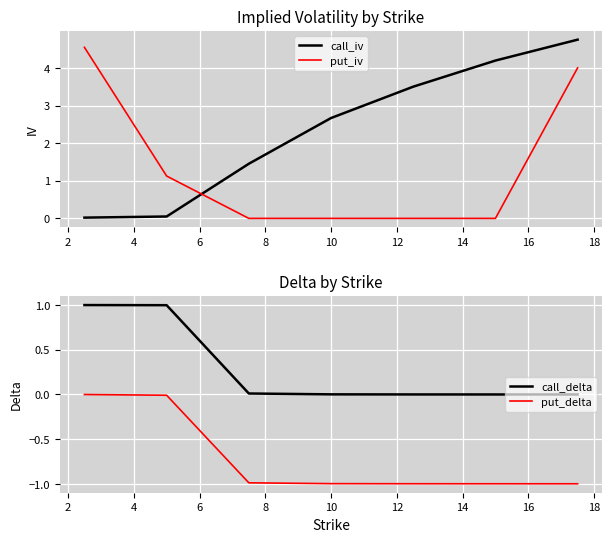

Which series has the largest total across all categories?

call_iv